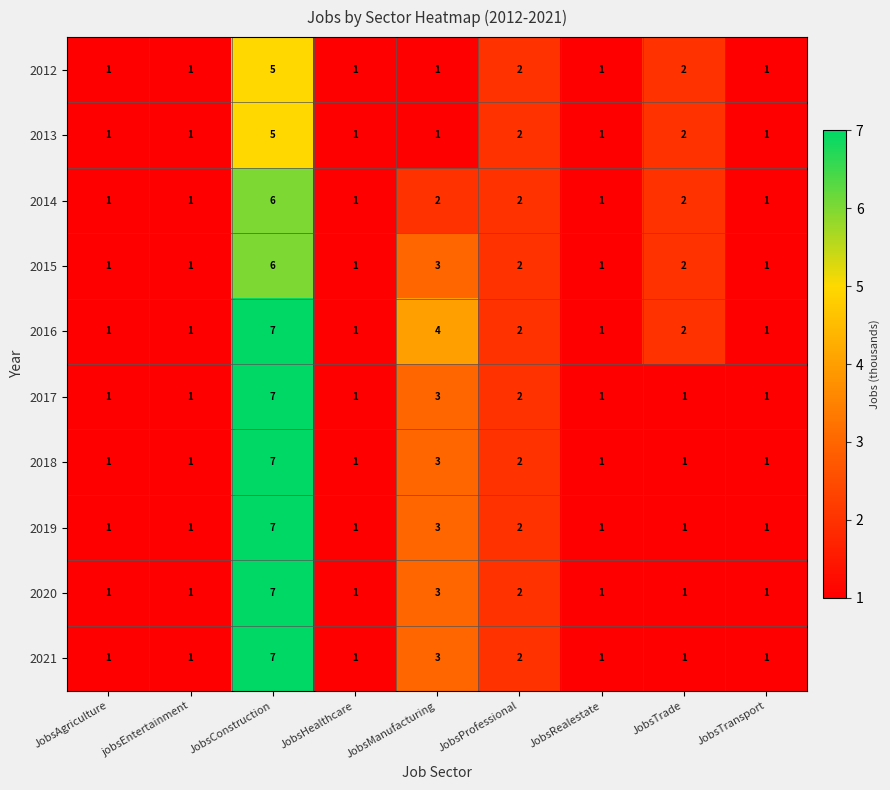

At which category is the sum across all series the highest?

JobsConstruction